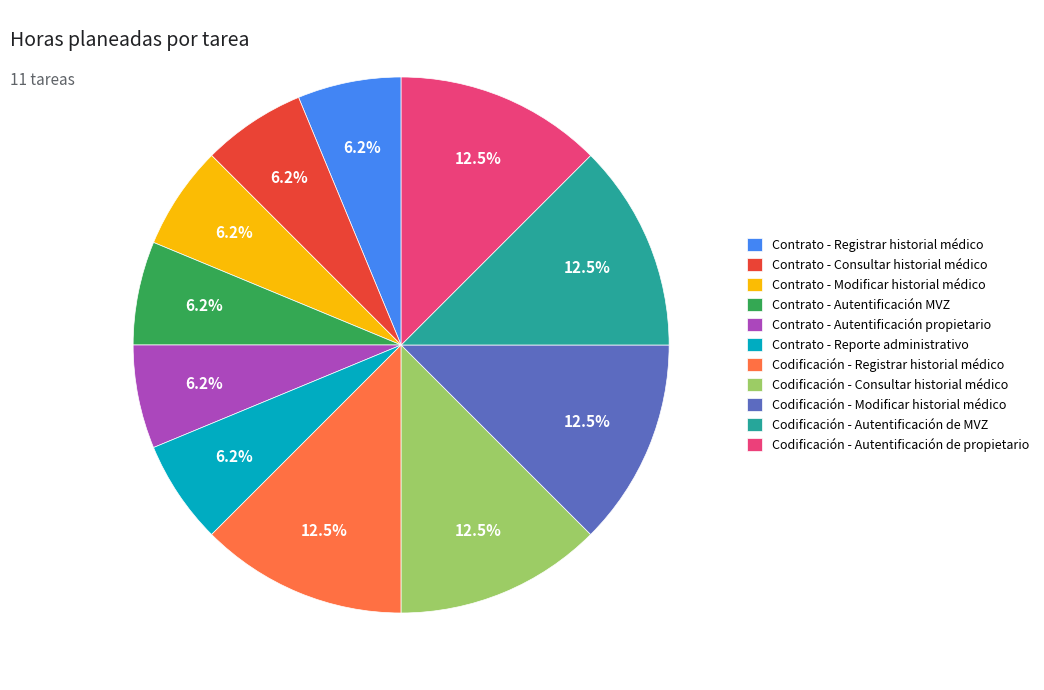

Is it true that Contrato - Reporte administrativo is 1% of the pie?

False